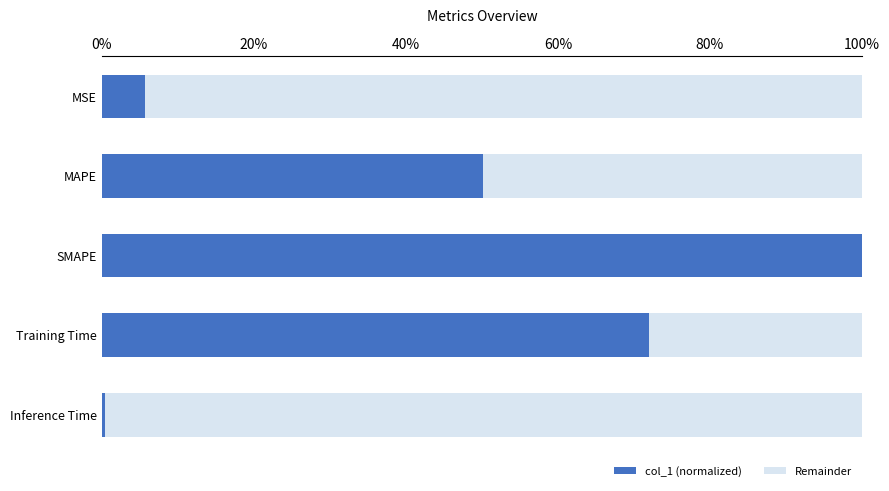

What are all the series names shown in the legend?

col_1 (normalized), Remainder